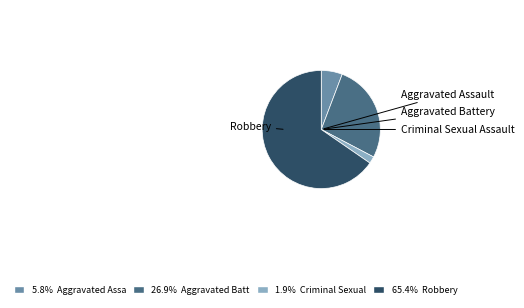

Is there any slice that represents more than half of the pie?

Yes